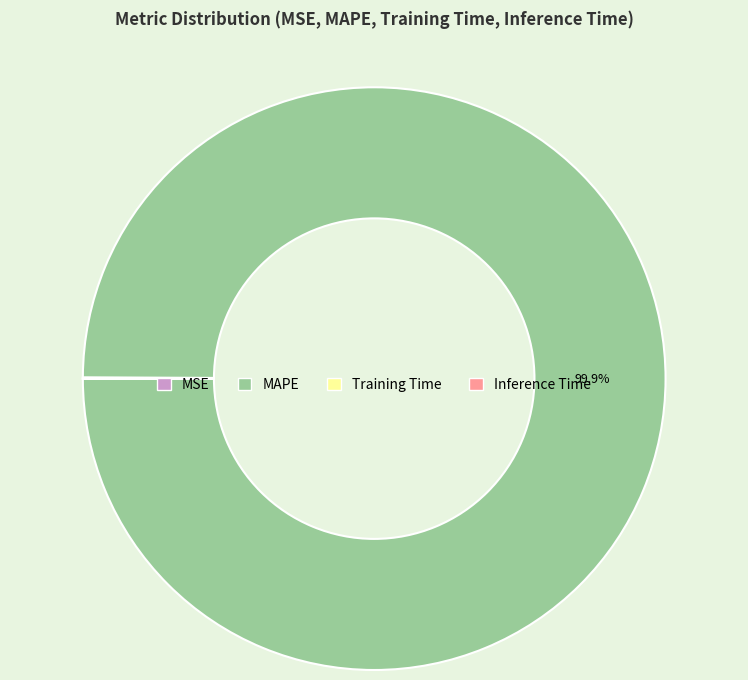

Does any single category account for the majority?

Yes